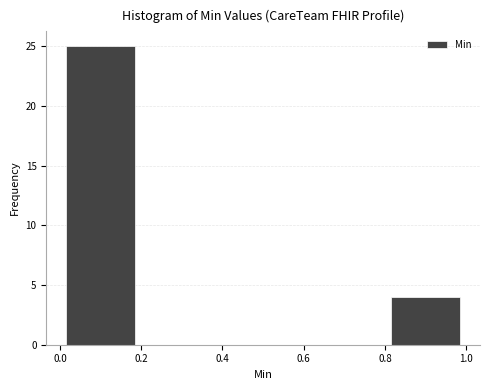

Reading left to right, list every bar in this chart as the range it spans on the x-axis followed by its height. The values are not printed on the chart, so give them approximately, as read against the axis.

0.0 to 0.2: 25
0.2 to 0.4: 0
0.4 to 0.6: 0
0.6 to 0.8: 0
0.8 to 1.0: 4